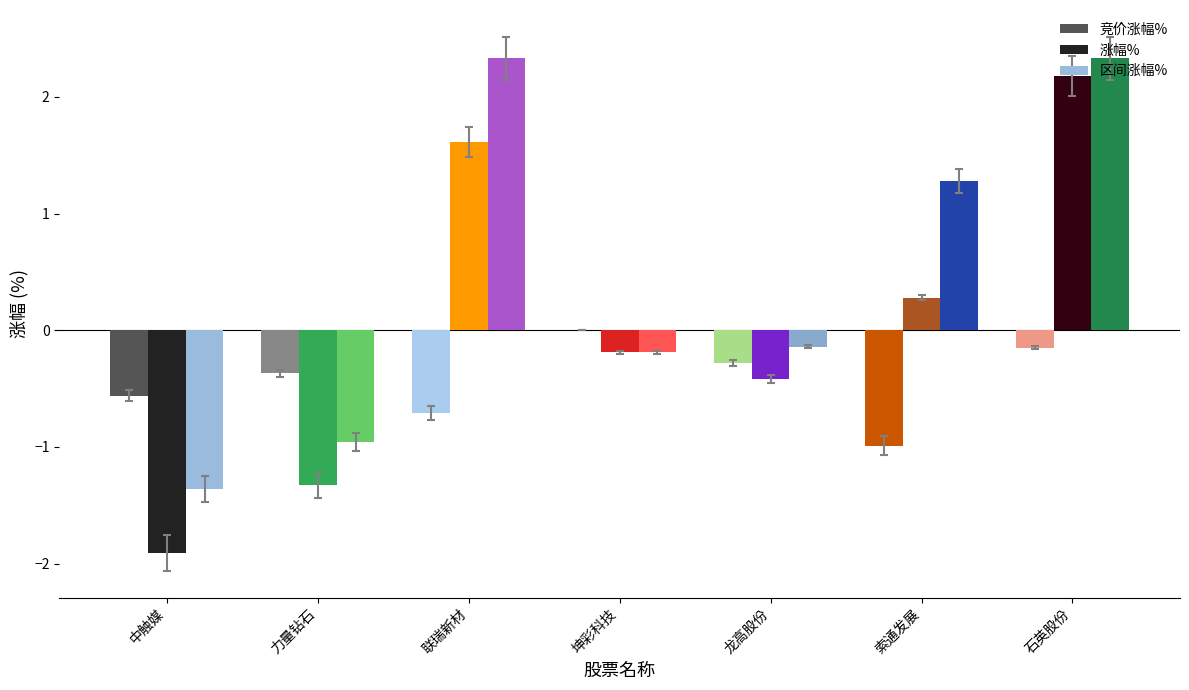

What is the greatest value displayed?

2.3